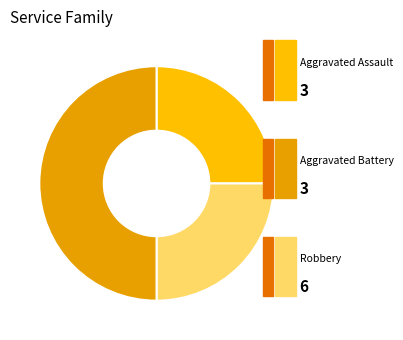

To the nearest percent, what is the difference between the largest and smallest slice percentages?

25%